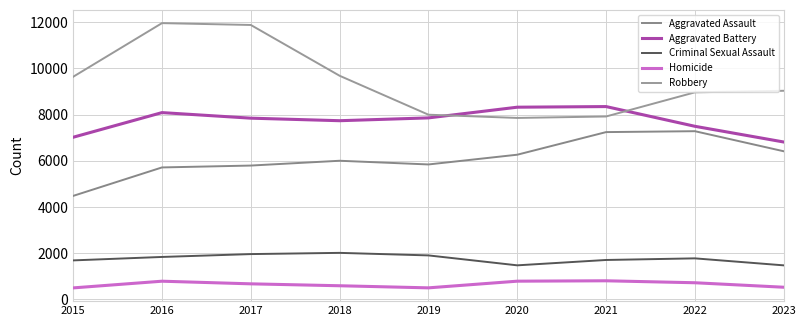

Reading left to right, what are all the values shown in this chart?

Aggravated Assault: 2015=4480	2016=5712	2017=5793	2018=6001	2019=5841	2020=6263	2021=7242	2022=7281	2023=6412
Aggravated Battery: 2015=7019	2016=8086	2017=7845	2018=7735	2019=7857	2020=8320	2021=8347	2022=7493	2023=6813
Criminal Sexual Assault: 2015=1687	2016=1836	2017=1960	2018=2013	2019=1903	2020=1473	2021=1705	2022=1775	2023=1472
Homicide: 2015=496	2016=786	2017=672	2018=589	2019=498	2020=787	2021=804	2022=719	2023=525
Robbery: 2015=9638	2016=11960	2017=11880	2018=9681	2019=7995	2020=7855	2021=7918	2022=8964	2023=9031